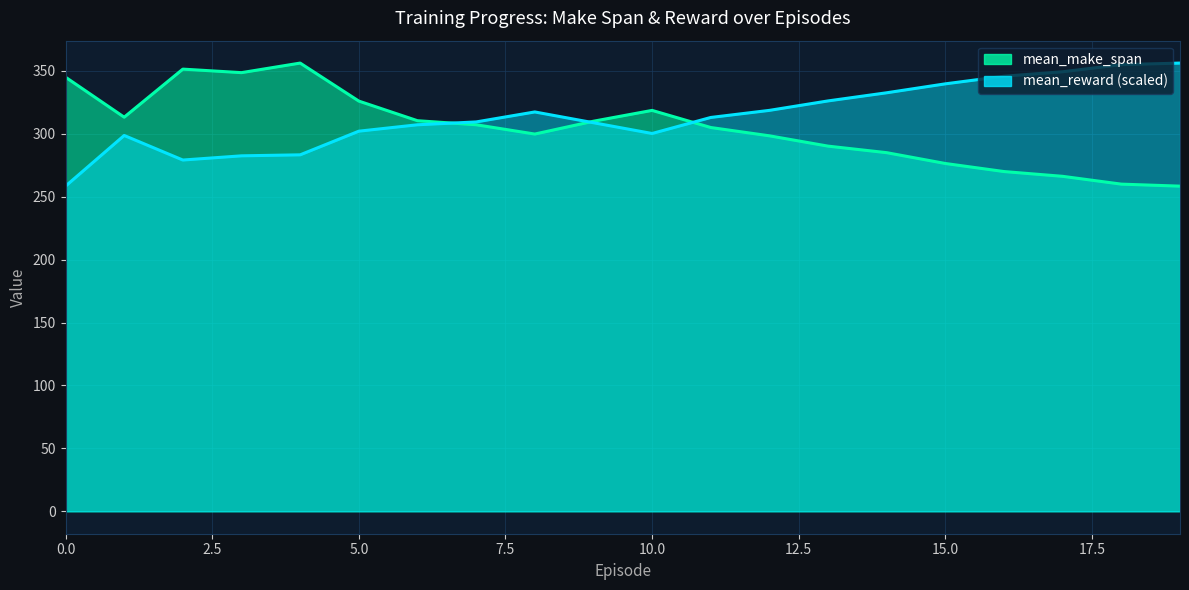

What is the minimum value shown in the chart?

258.4